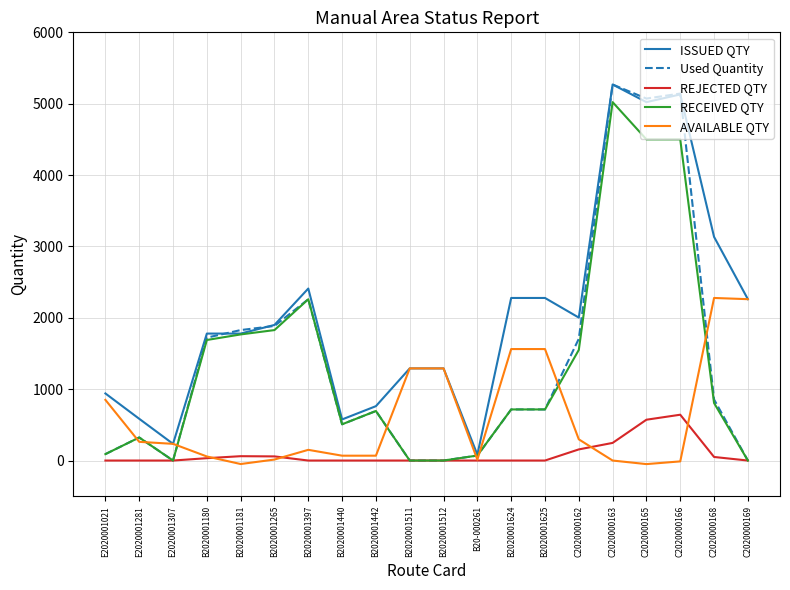

Which series has the largest range (max minus min)?

Used Quantity